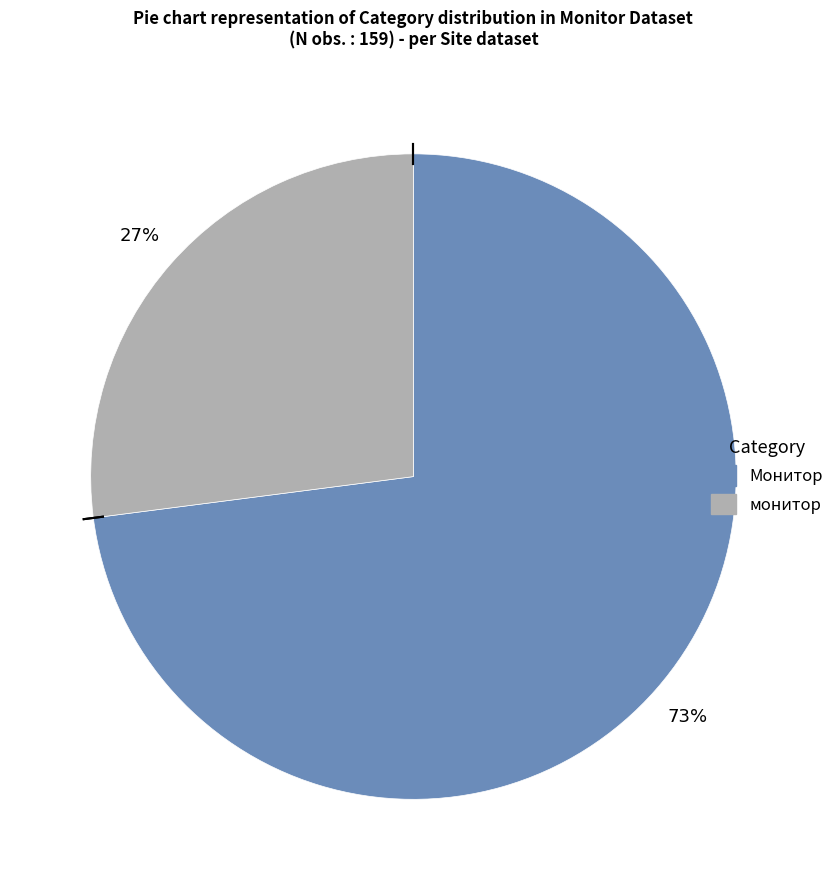

Count the number of slices in the pie.

2